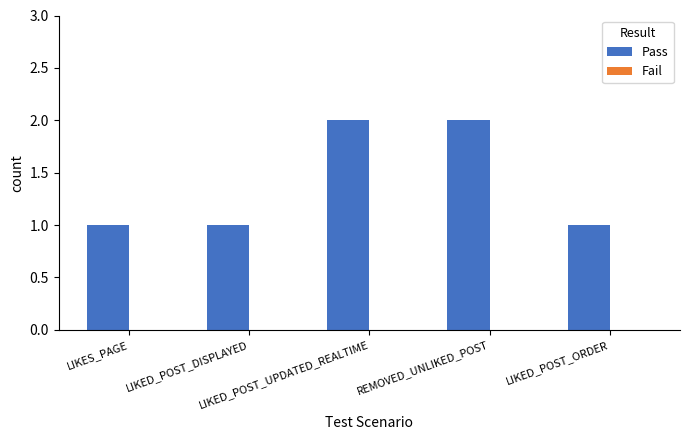

What is the value of the 4th bar from the left?

2